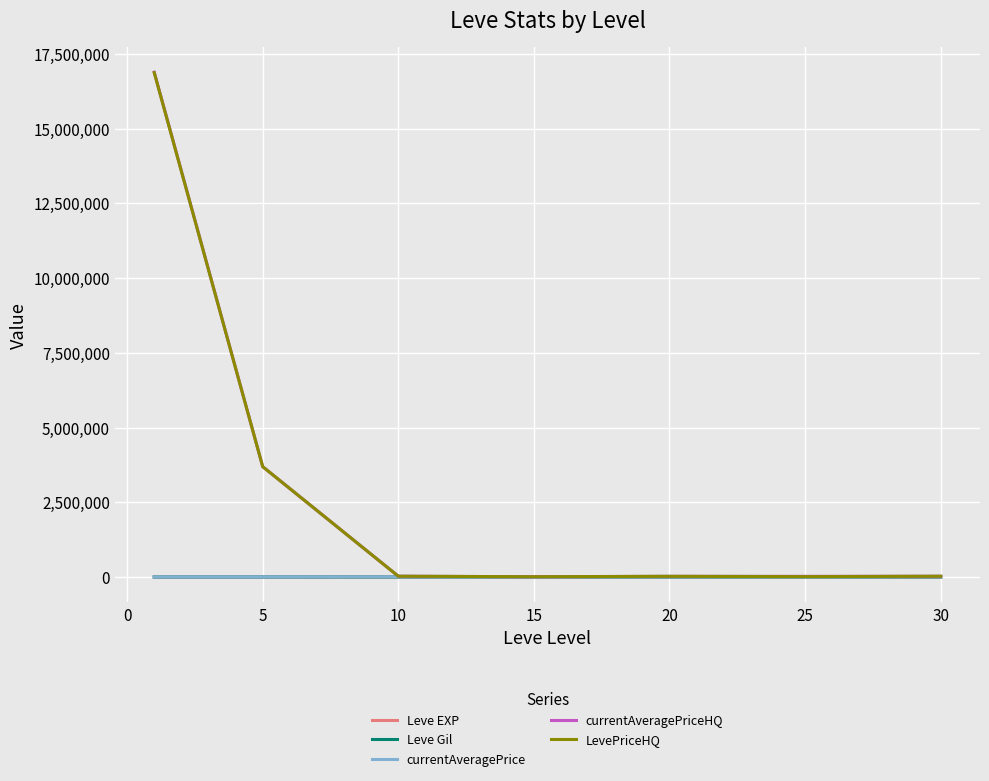

Which series has the largest range (max minus min)?

currentAveragePriceHQ